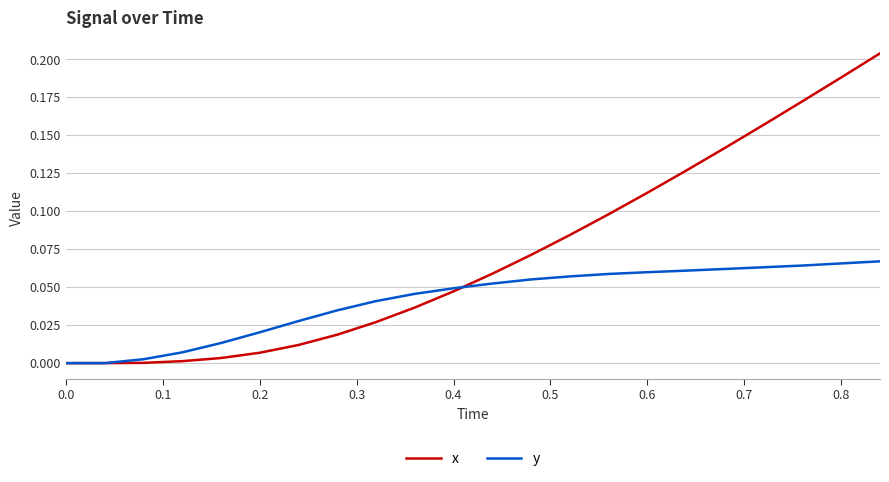

Which series has the largest range (max minus min)?

x